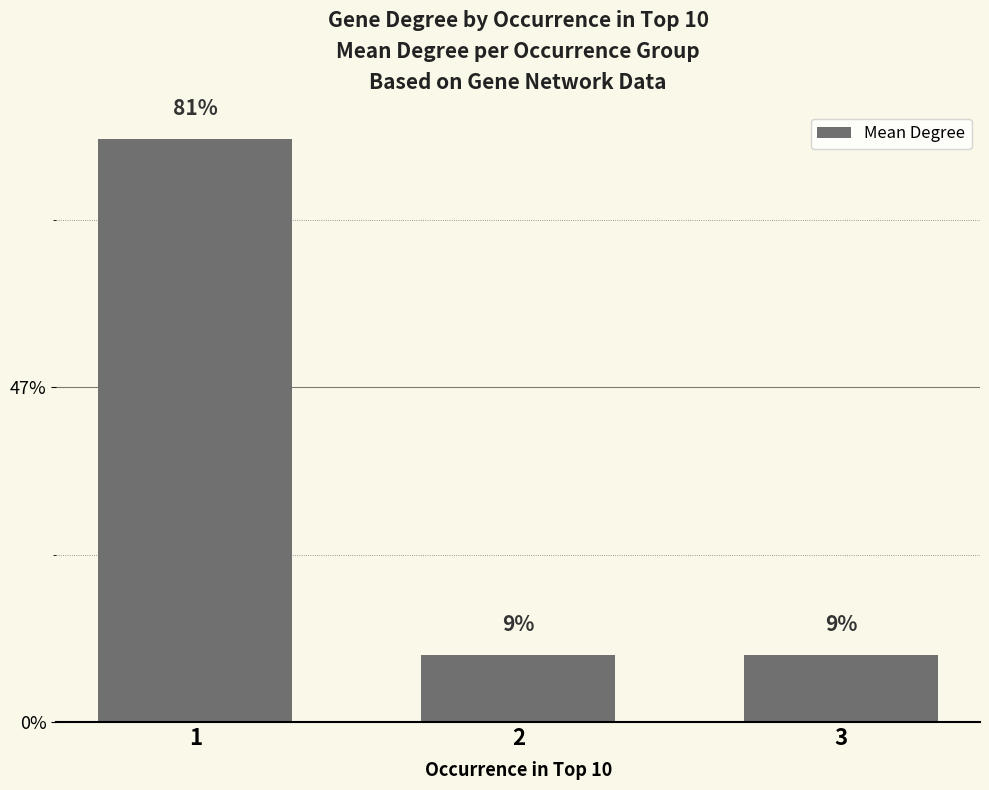

Are the bars horizontal?

No